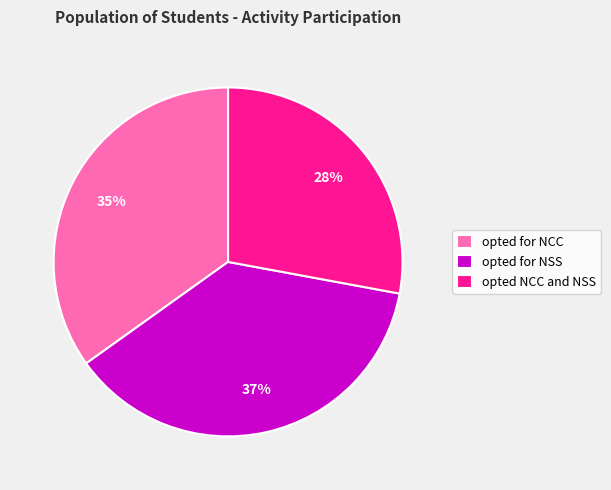

To the nearest percent, what is the average slice percentage?

33%